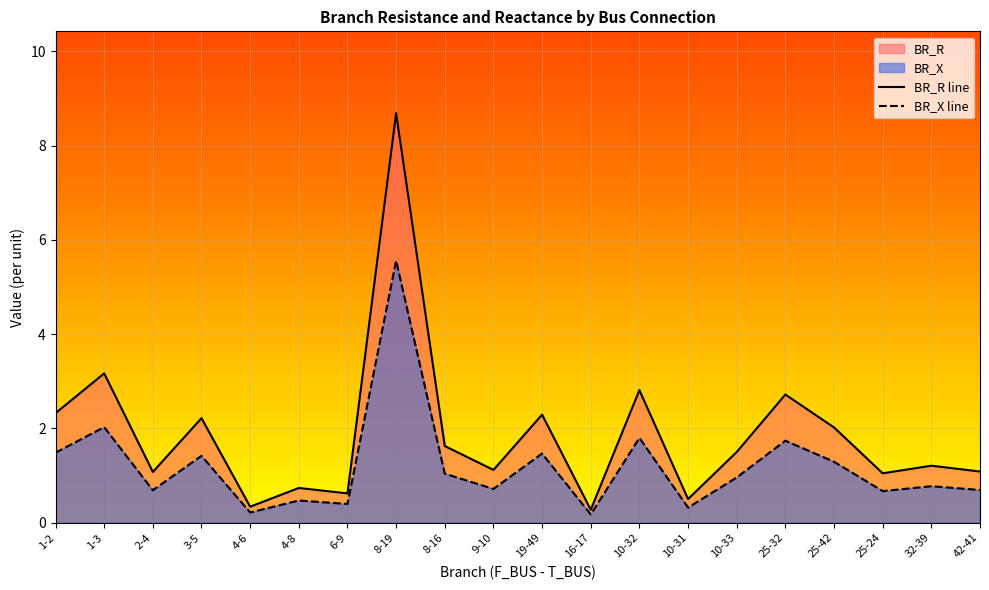

What is the average value of the BR_R series?

1.9